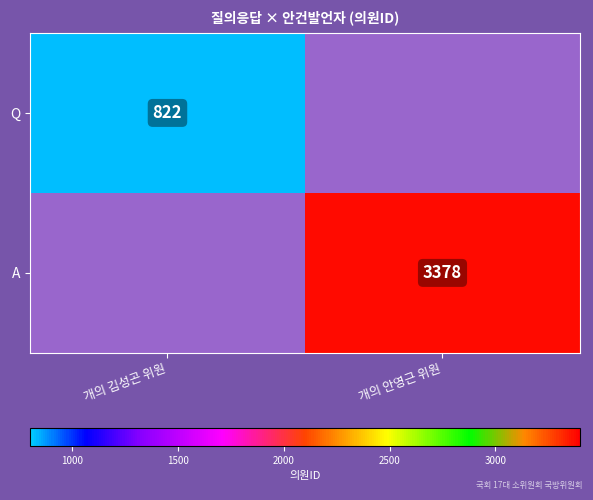

Is the value of Q at 개의 김성곤 위원 greater than the value of A at 개의 안영근 위원?

No